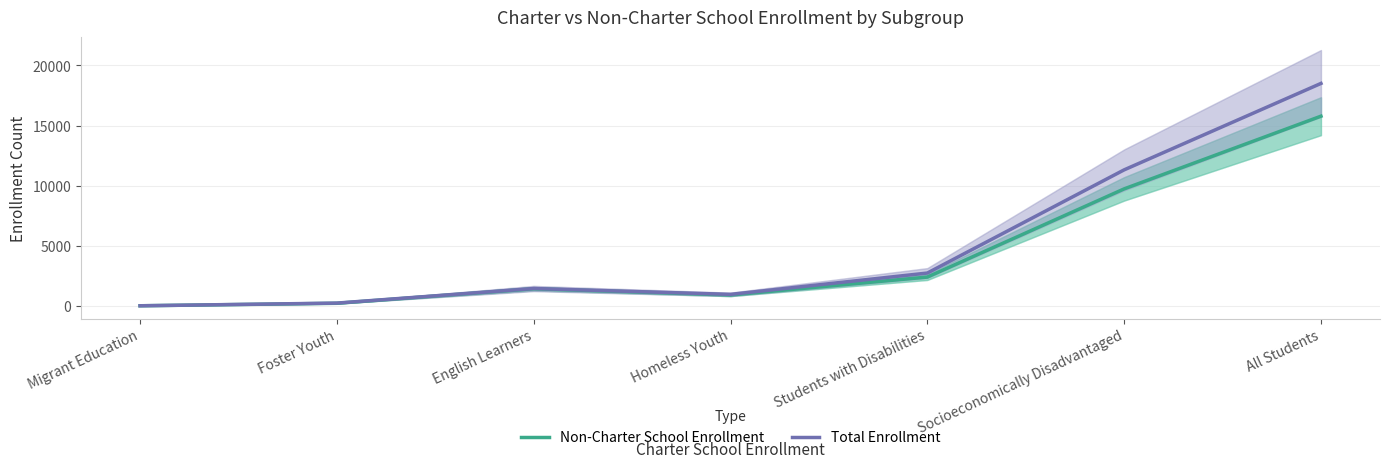

Which has a higher value, All Students or English Learners?

All Students